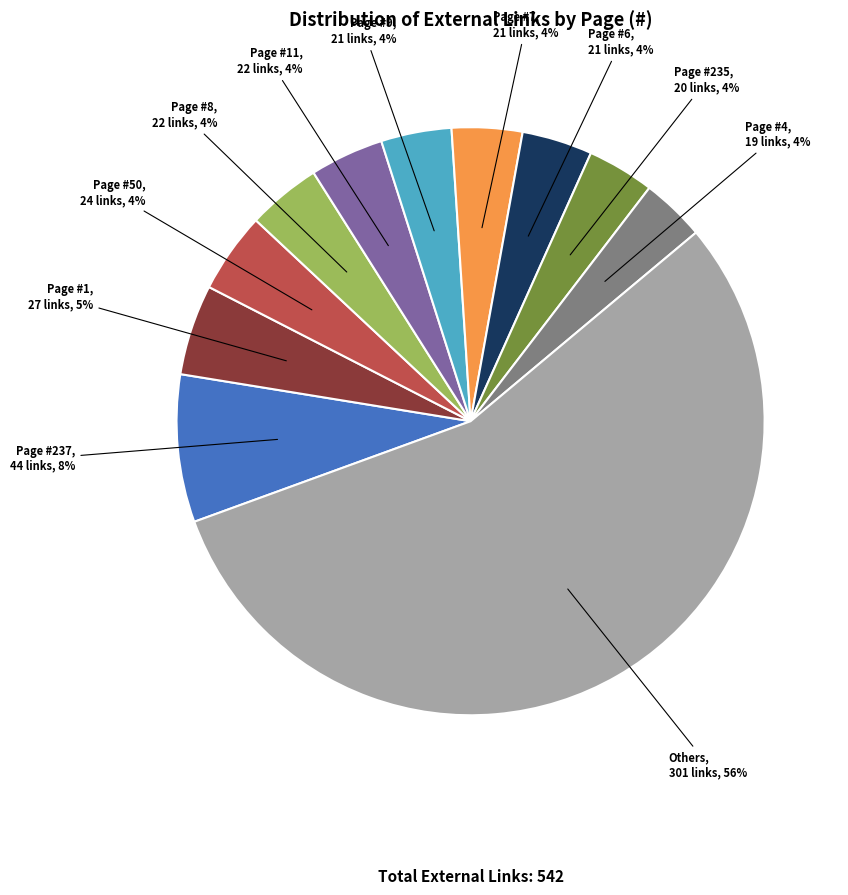

Is there a majority slice in this chart?

Yes